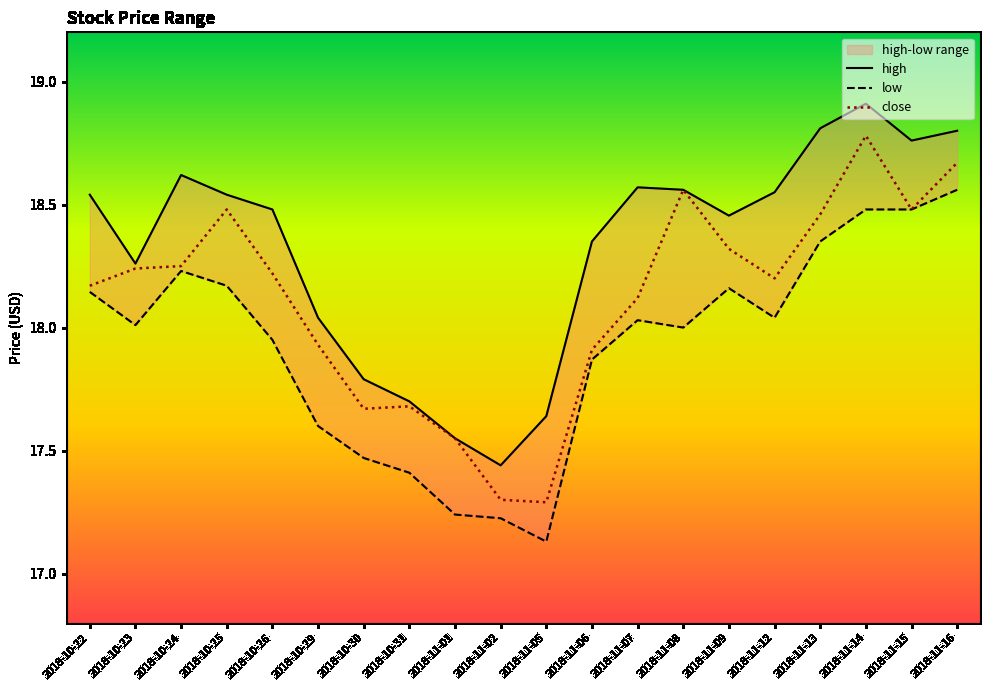

True or false: close has more than 1 points higher than both neighbors.

True